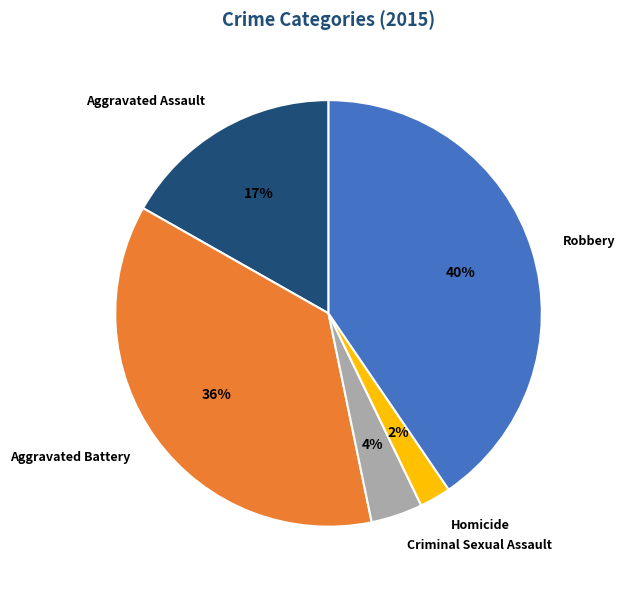

How many segments does this pie chart have?

5